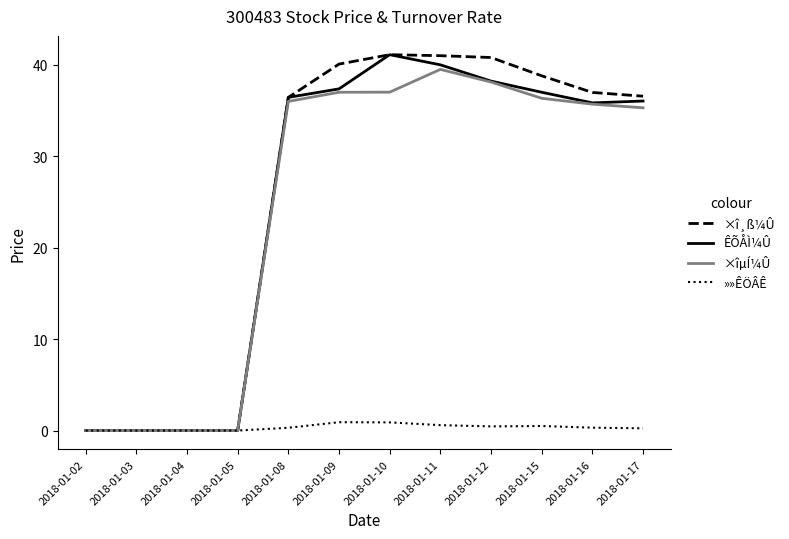

What is the highest value of the ÊÕÅÌ¼Û series?

41.1